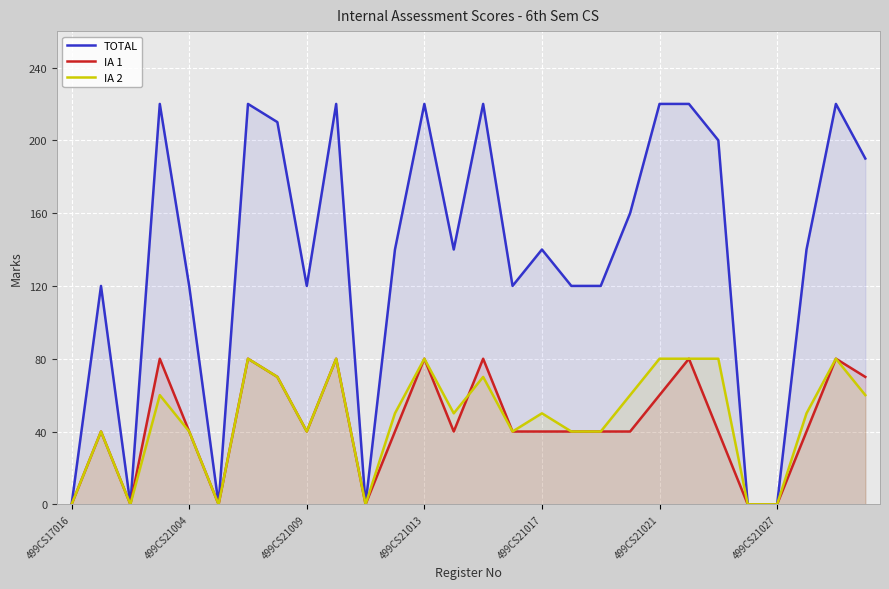

What is the label of the 18th point from the left?

17